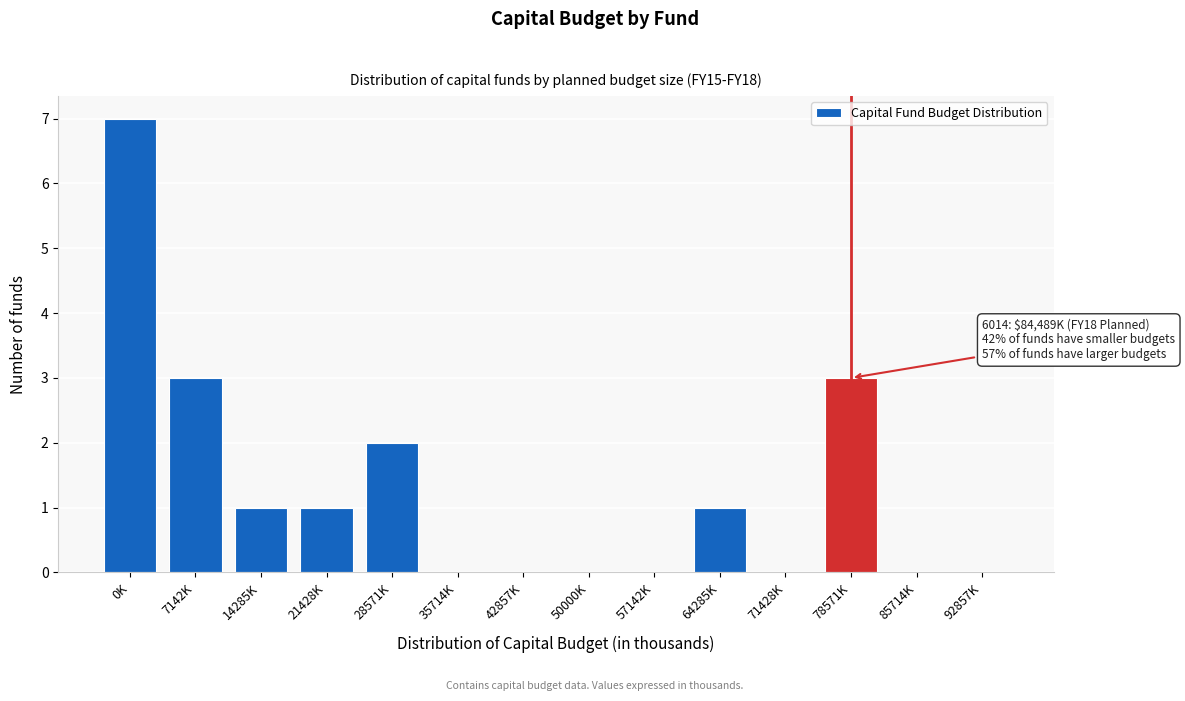

Reading left to right, transcribe all the data shown in this chart.

0K=7	7142K=3	14285K=1	21428K=1	28571K=2	35714K=0	42857K=0	50000K=0	57142K=0	64285K=1	71428K=0	78571K=3	85714K=0	92857K=0